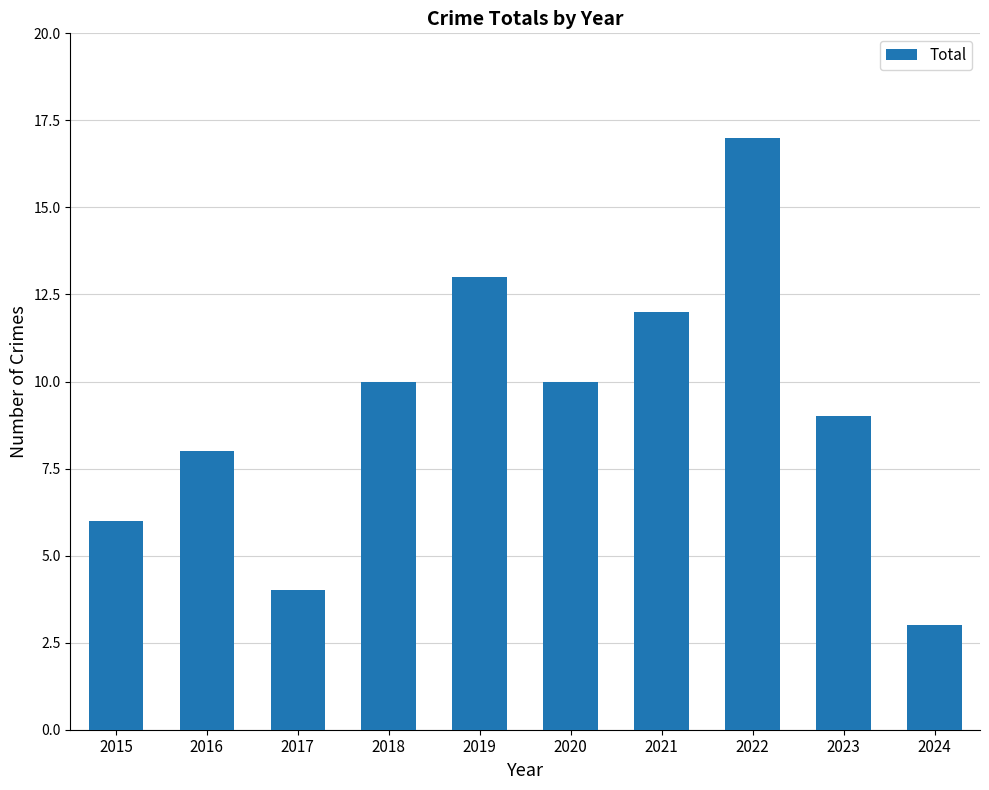

Which category has the lowest value across all series?

2024